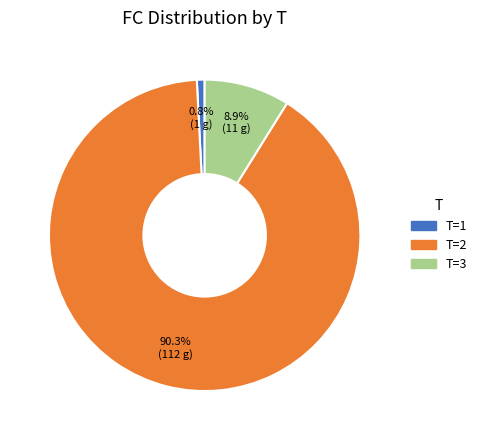

Does any single category account for the majority?

Yes